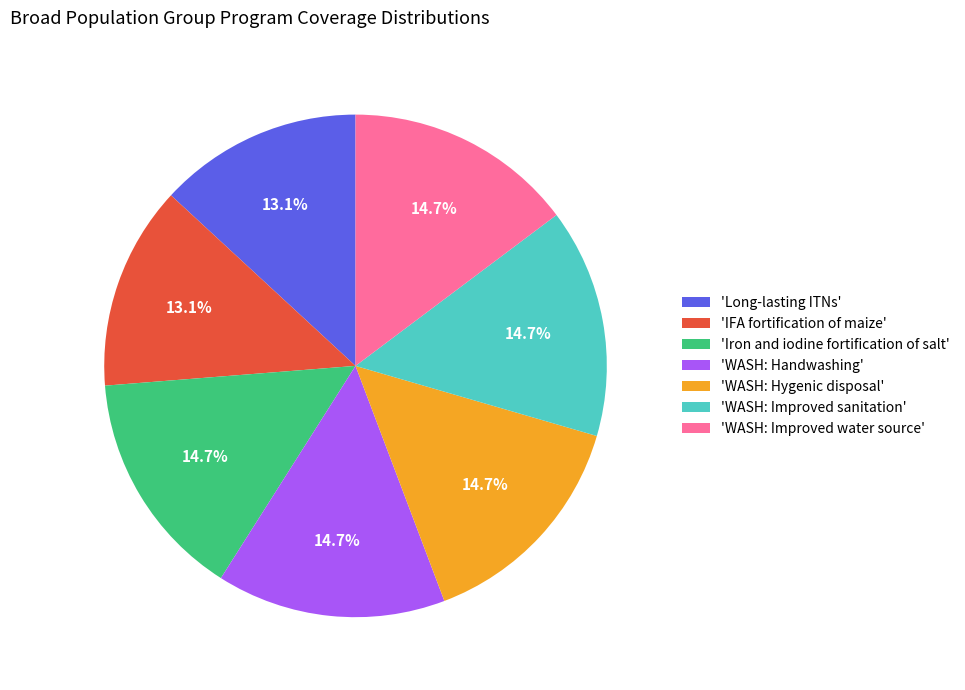

What is the total percentage of 'WASH: Handwashing' and 'Long-lasting ITNs'?

27.9%